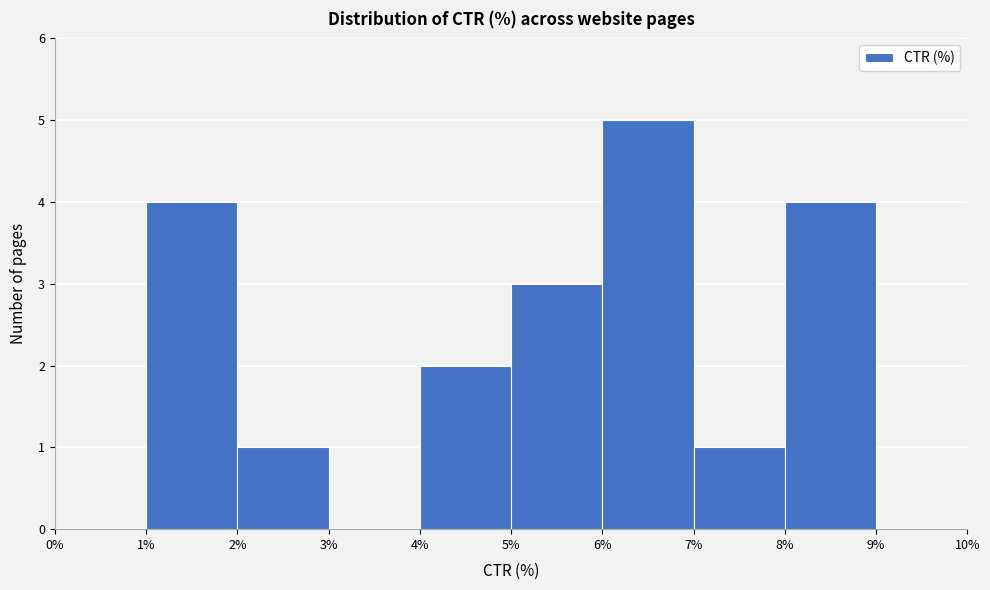

Reading left to right, transcribe this chart: for each bar, give the range it covers on the x-axis and its height. The values are not printed on the chart, so give them approximately, as read against the axis.

0% to 1%: 0
1% to 2%: 4
2% to 3%: 1
3% to 4%: 0
4% to 5%: 2
5% to 6%: 3
6% to 7%: 5
7% to 8%: 1
8% to 9%: 4
9% to 10%: 0